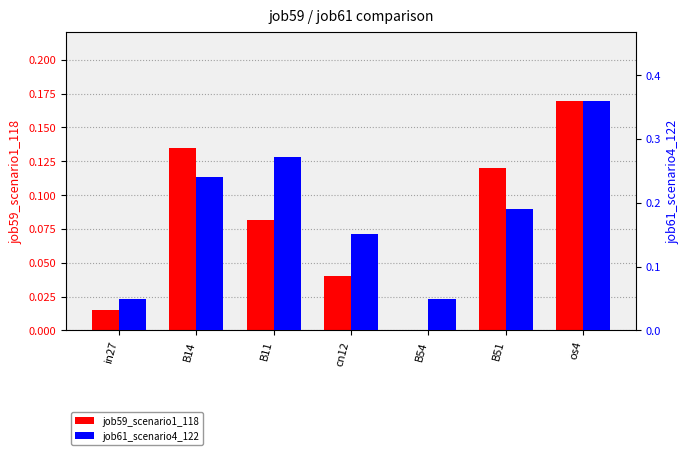

Between B51 and in27, which is larger?

B51